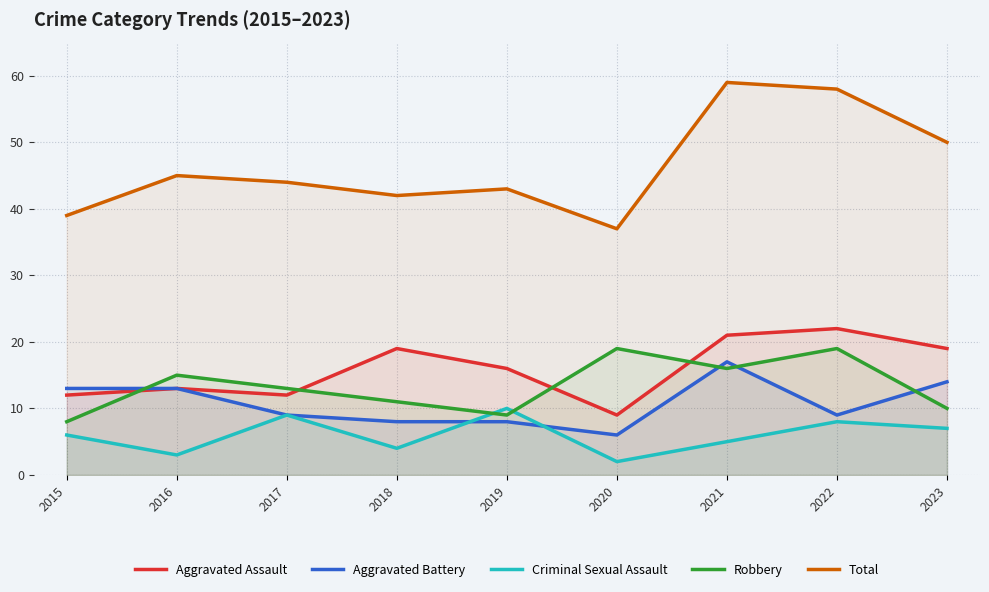

What is the difference between the Robbery values at 2023 and 2022?

9